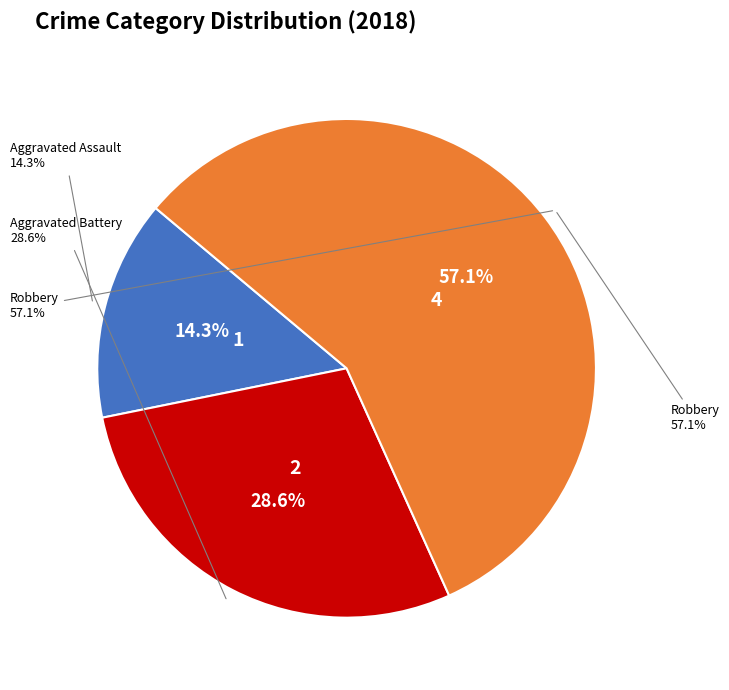

To the nearest percent, what is the combined percentage of Aggravated Battery and Robbery?

86%